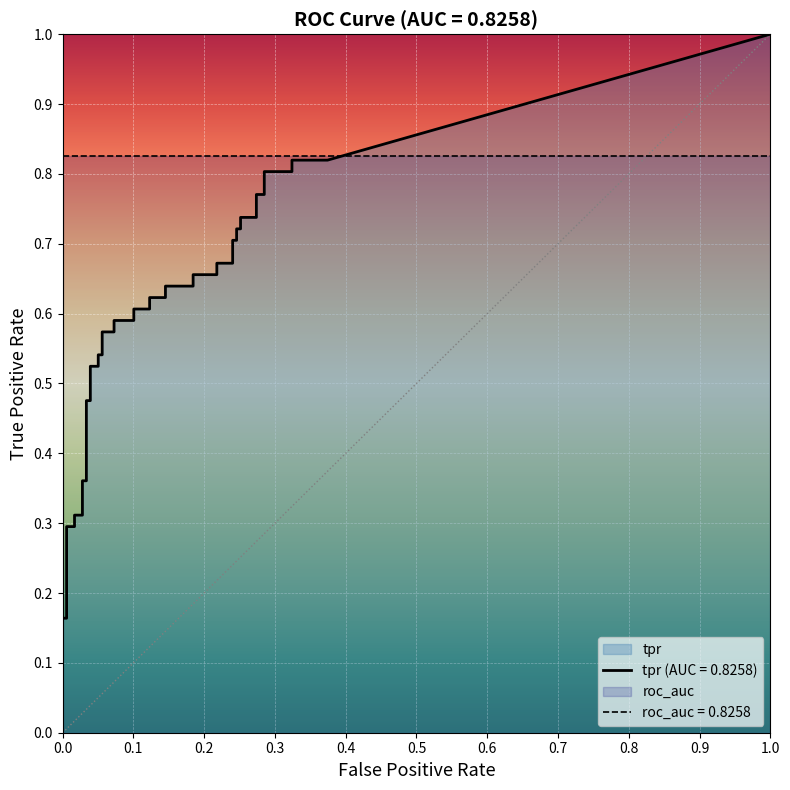

Which label corresponds to the smallest value in the chart?

fpr